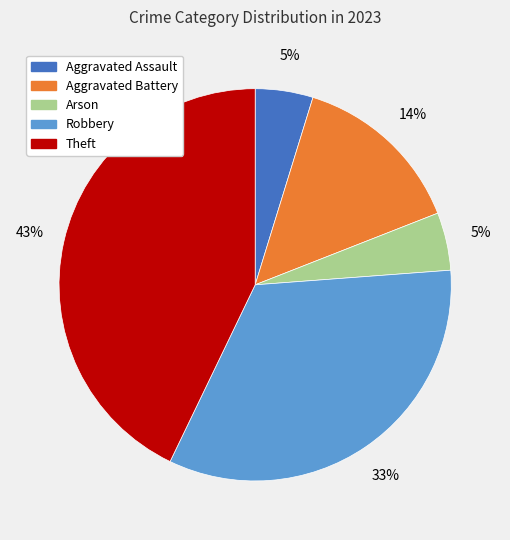

Which slice is the largest?

Theft